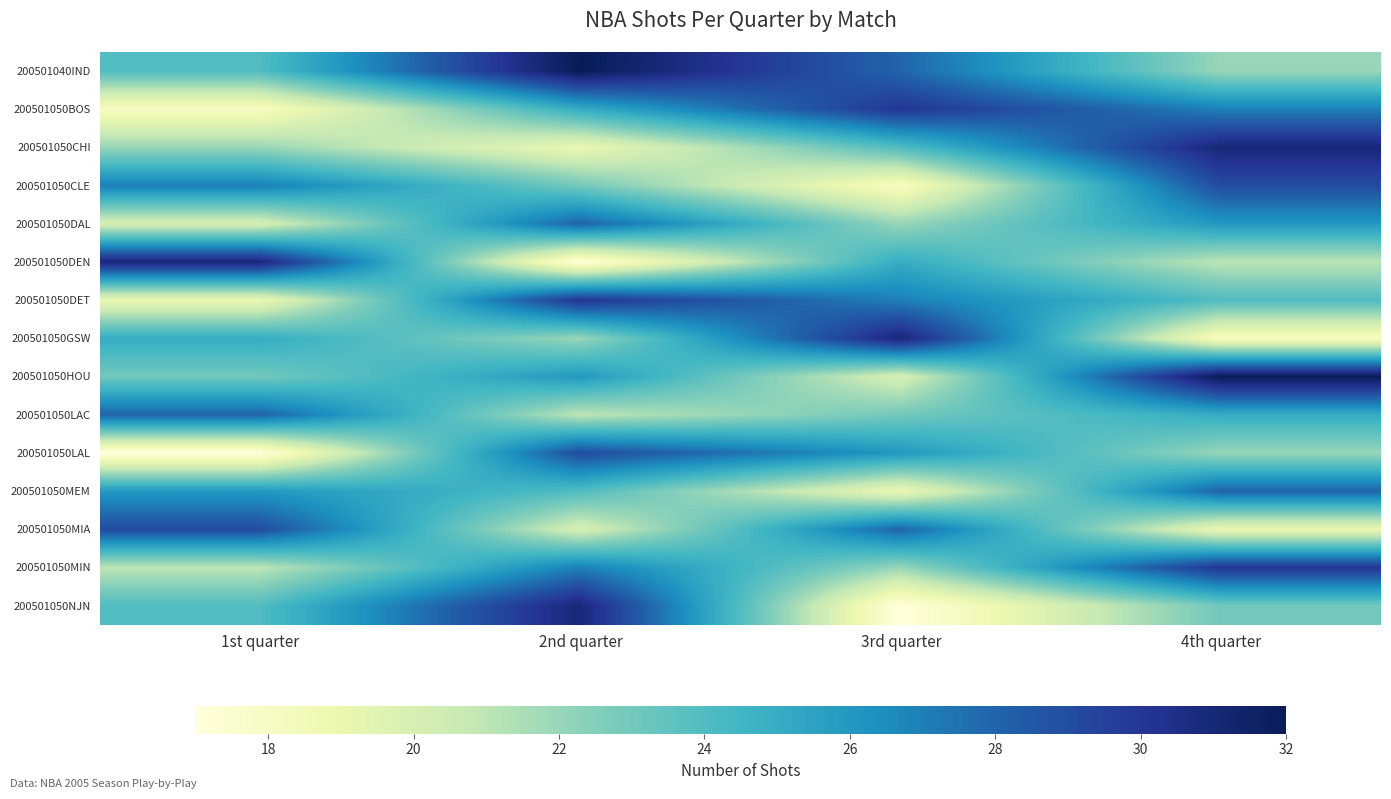

Reading left to right, what are all the values shown in this chart?

200501040IND: 1st quarter=24	2nd quarter=32	3rd quarter=28	4th quarter=22
200501050BOS: 1st quarter=18	2nd quarter=25	3rd quarter=30	4th quarter=27
200501050CHI: 1st quarter=22	2nd quarter=19	3rd quarter=24	4th quarter=31
200501050CLE: 1st quarter=27	2nd quarter=23	3rd quarter=18	4th quarter=29
200501050DAL: 1st quarter=20	2nd quarter=28	3rd quarter=22	4th quarter=26
200501050DEN: 1st quarter=31	2nd quarter=17	3rd quarter=25	4th quarter=21
200501050DET: 1st quarter=19	2nd quarter=30	3rd quarter=27	4th quarter=24
200501050GSW: 1st quarter=25	2nd quarter=22	3rd quarter=31	4th quarter=18
200501050HOU: 1st quarter=23	2nd quarter=26	3rd quarter=20	4th quarter=32
200501050LAC: 1st quarter=28	2nd quarter=21	3rd quarter=23	4th quarter=25
200501050LAL: 1st quarter=17	2nd quarter=29	3rd quarter=26	4th quarter=22
200501050MEM: 1st quarter=26	2nd quarter=24	3rd quarter=19	4th quarter=28
200501050MIA: 1st quarter=29	2nd quarter=20	3rd quarter=28	4th quarter=19
200501050MIN: 1st quarter=21	2nd quarter=27	3rd quarter=22	4th quarter=30
200501050NJN: 1st quarter=24	2nd quarter=31	3rd quarter=17	4th quarter=23